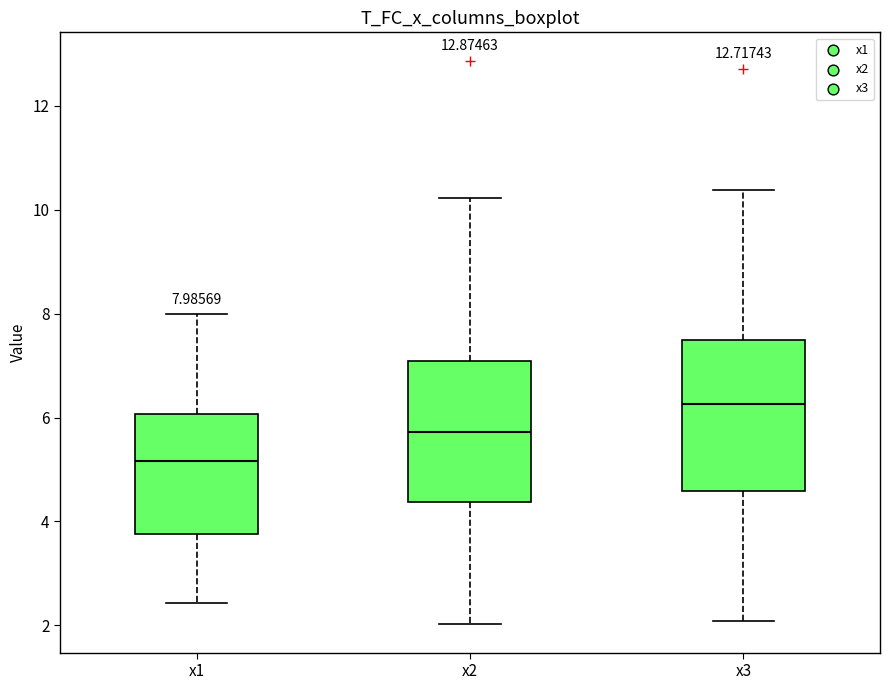

Comparing the boxes themselves (not the whiskers), which one is the tallest?

x3